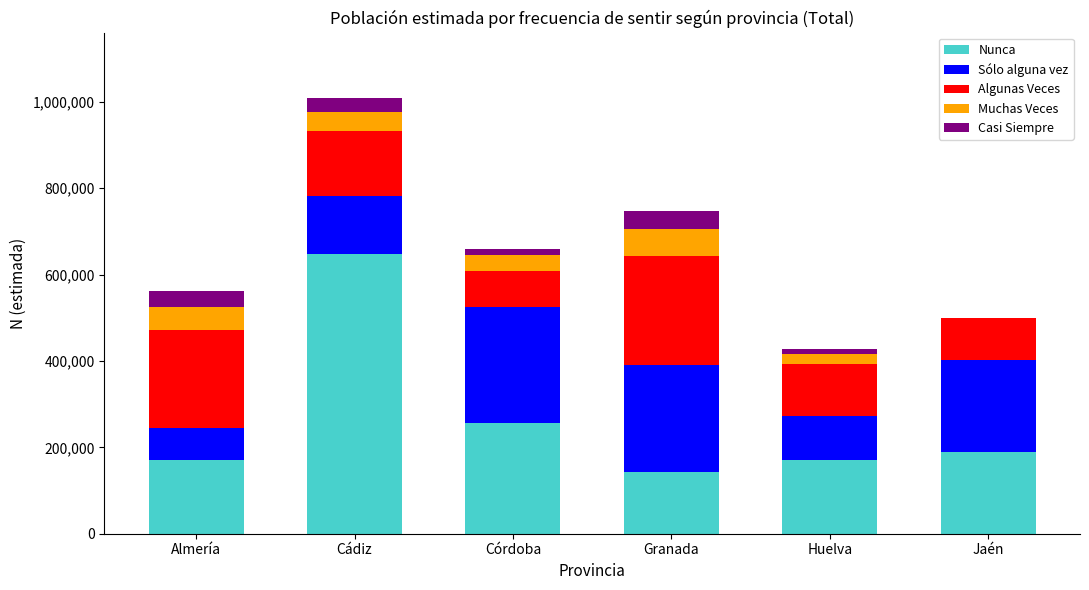

How many data points does each series have?

6